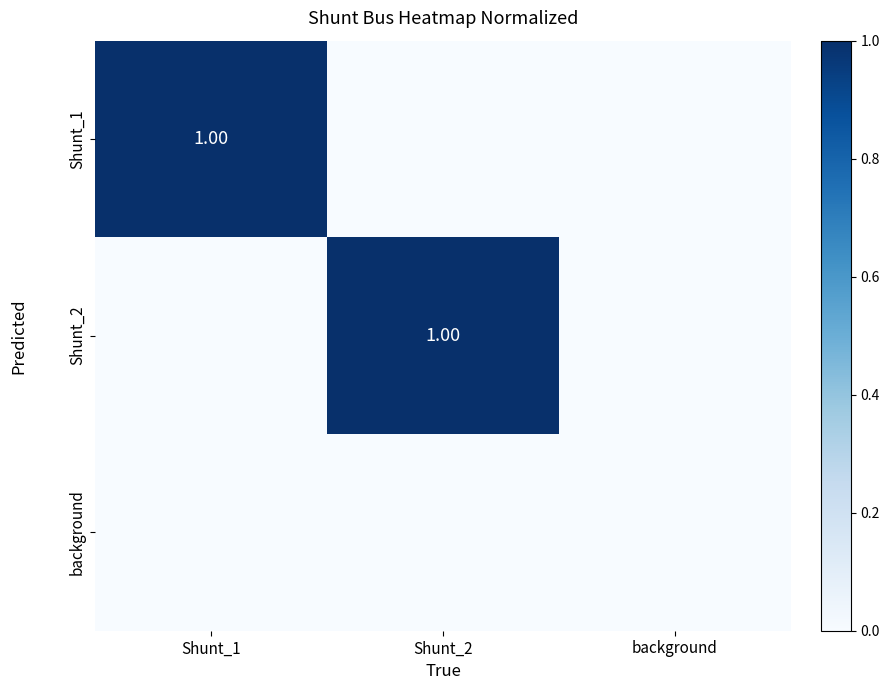

Rank the categories by Shunt_2 value from lowest to highest.

Shunt_1, background, Shunt_2